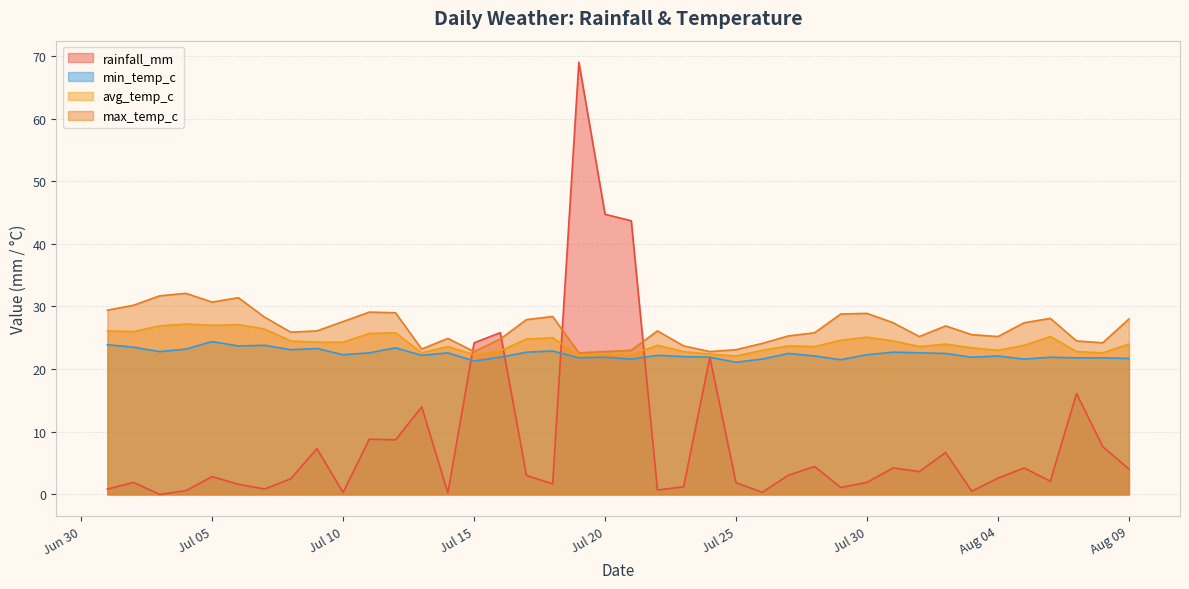

True or false: min_temp_c and avg_temp_c cross at least once.

False